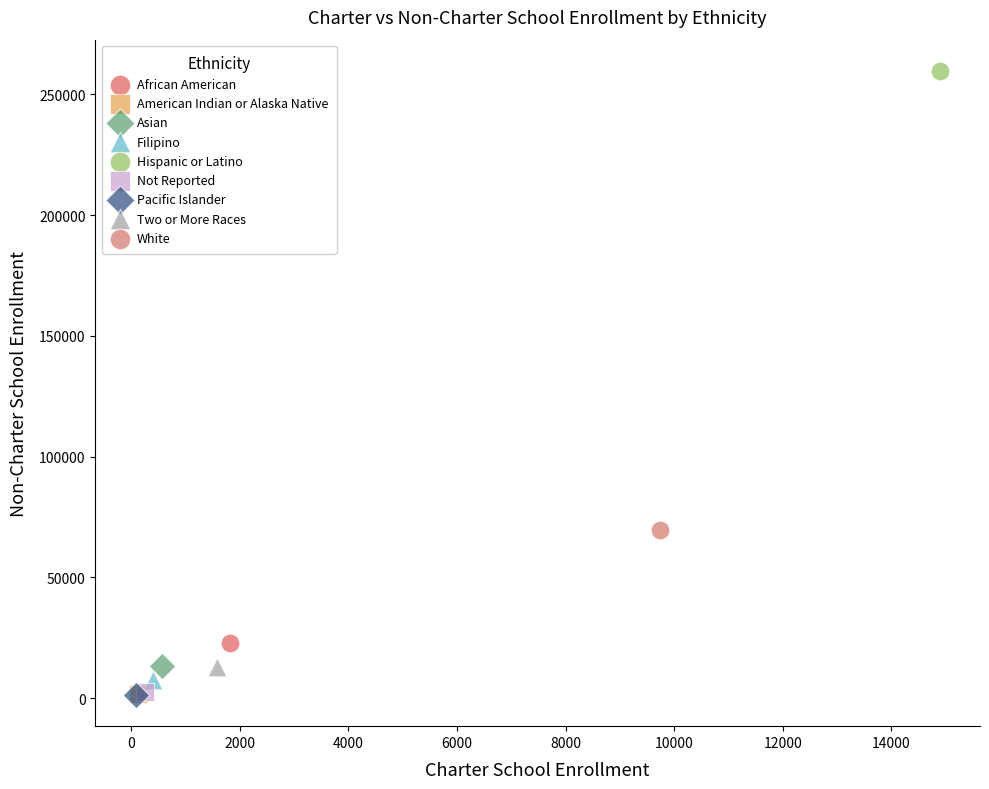

What are all the series names shown in the legend?

African American, American Indian or Alaska Native, Asian, Filipino, Hispanic or Latino, Not Reported, Pacific Islander, Two or More Races, White